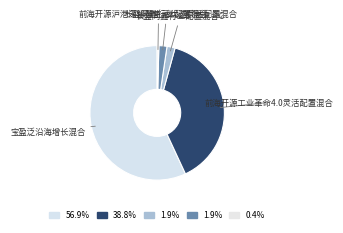

What is the smallest slice in the pie chart?

前海开源沪港深智慧生活优选灵活配置混合